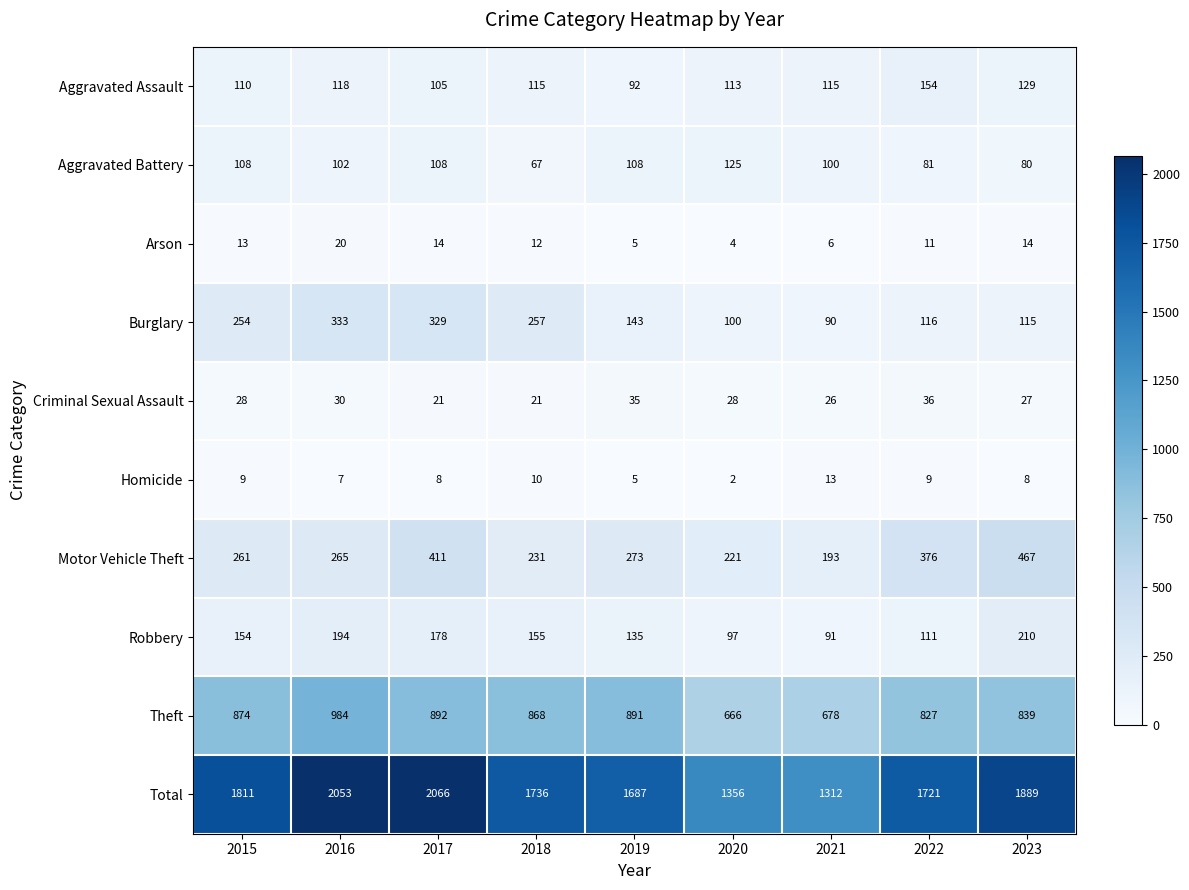

Between 2017 and 2018, which series saw the biggest shift?

Total